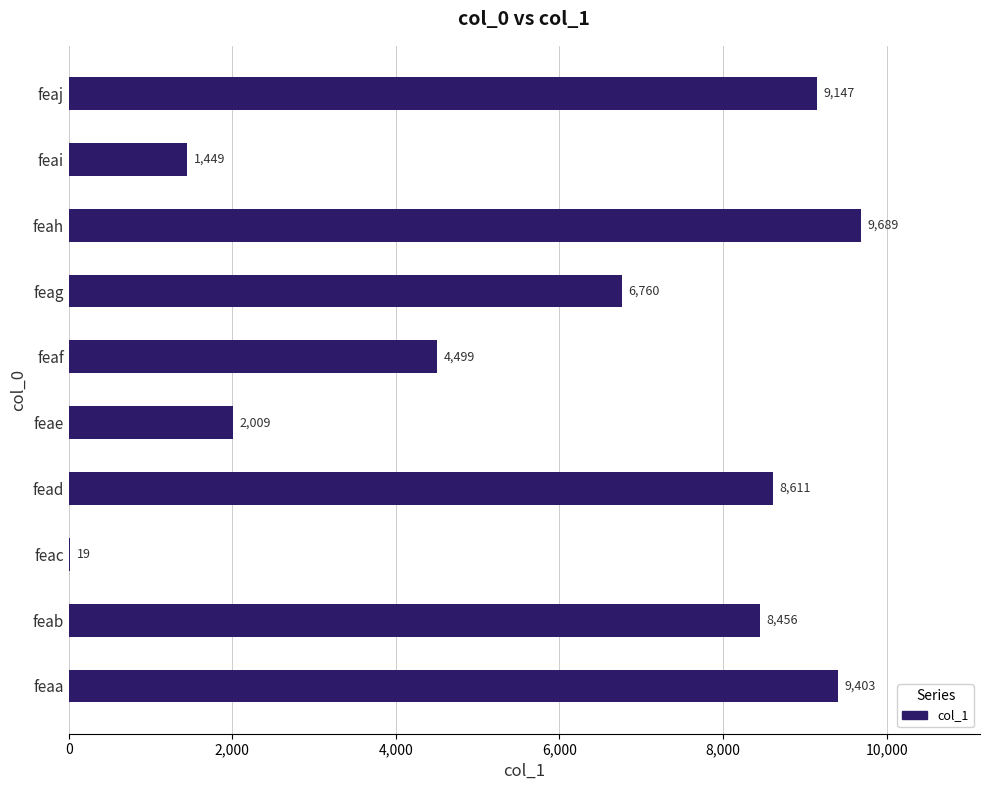

What is the approximate value at feaa, to the nearest 50?

9400